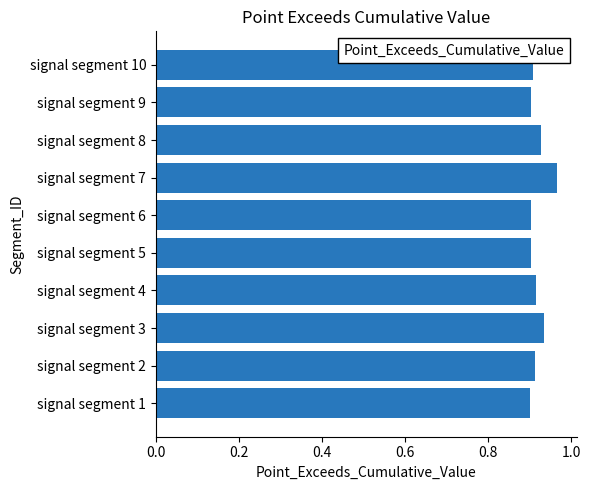

What is the sum of all values?

9.2